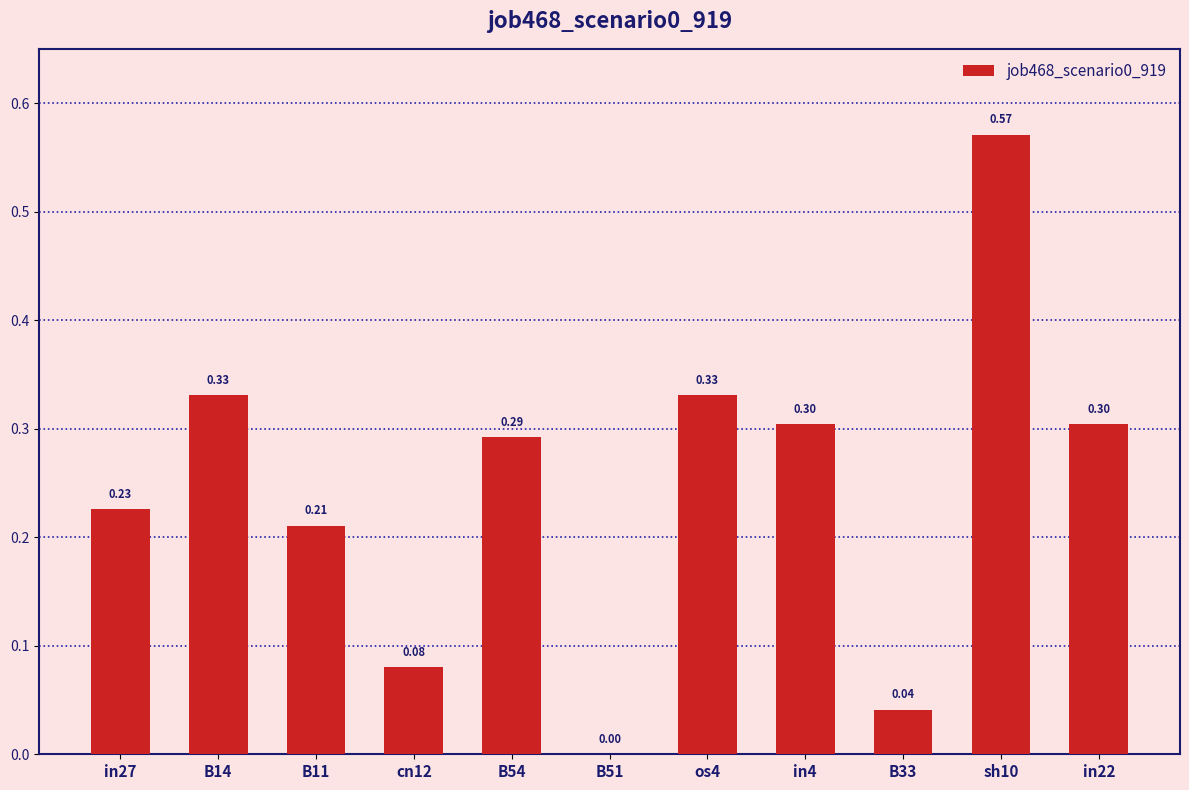

What is the sum of the values at in27 and B54?

0.5